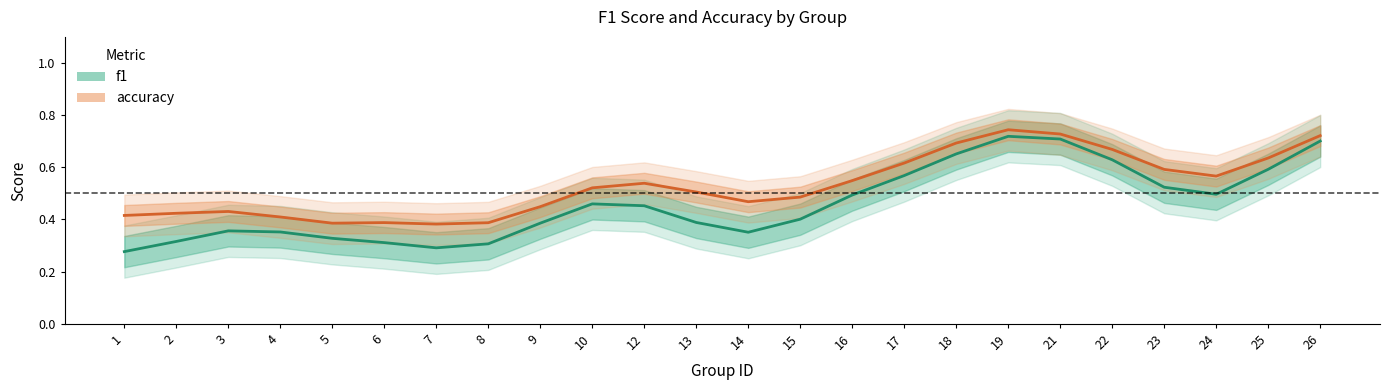

Reading left to right, list all the values displayed in this chart.

f1: 1=0.3	2=0.3	3=0.4	4=0.4	5=0.3	6=0.3	7=0.3	8=0.3	9=0.4	10=0.5	12=0.5	13=0.4	14=0.4	15=0.4	16=0.5	17=0.6	18=0.7	19=0.7	21=0.7	22=0.6	23=0.5	24=0.5	25=0.6	26=0.7
accuracy: 1=0.4	2=0.4	3=0.4	4=0.4	5=0.4	6=0.4	7=0.4	8=0.4	9=0.4	10=0.5	12=0.5	13=0.5	14=0.5	15=0.5	16=0.5	17=0.6	18=0.7	19=0.7	21=0.7	22=0.7	23=0.6	24=0.6	25=0.6	26=0.7